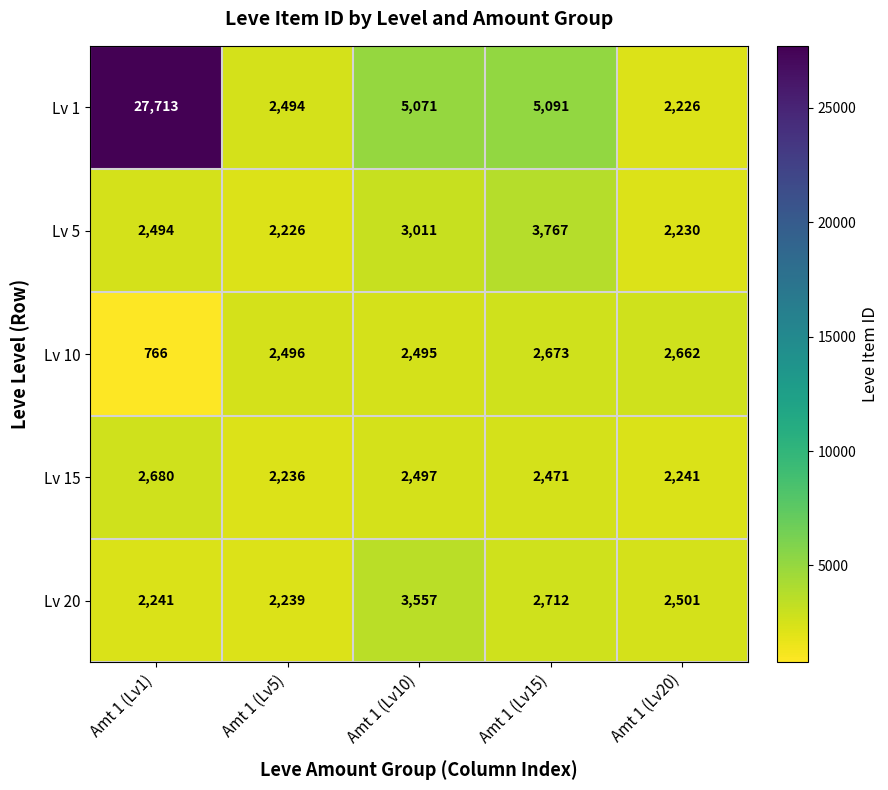

Which series has the largest total across all categories?

Lv 1